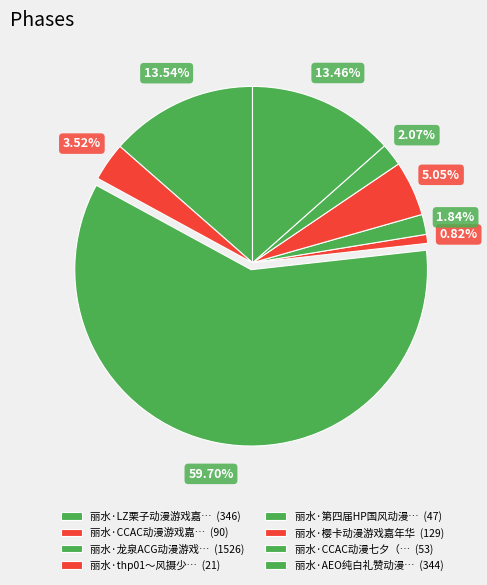

Rank the categories by value from lowest to highest.

丽水·thp01～风摄少微, 丽水·第四届HP国风动漫游戏嘉年华, 丽水·CCAC动漫七夕（回馈展）, 丽水·CCAC动漫游戏嘉年华, 丽水·樱卡动漫游戏嘉年华, 丽水·AEO纯白礼赞动漫嘉年华, 丽水·LZ栗子动漫游戏嘉年华, 丽水·龙泉ACG动漫游戏博览会